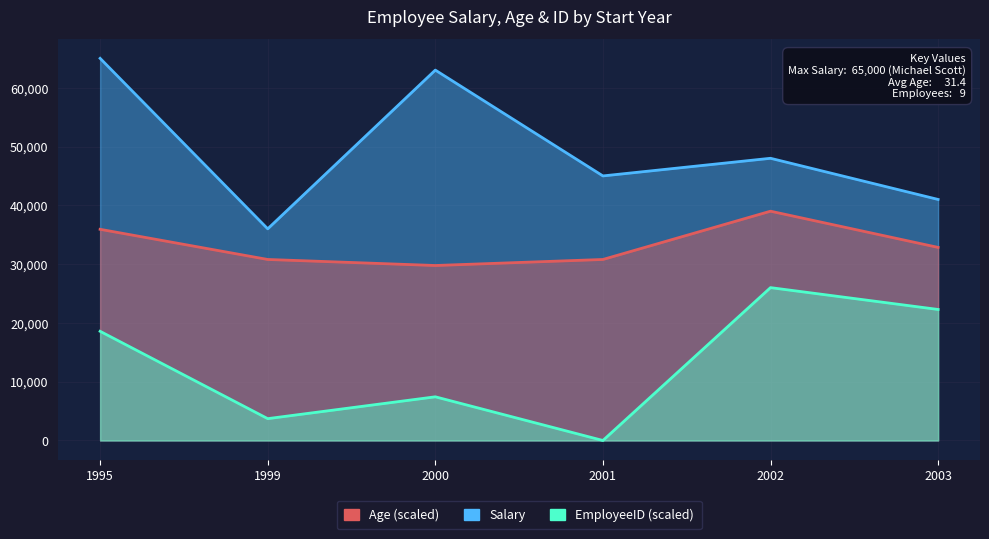

True or false: EmployeeID and Salary cross at least once.

False